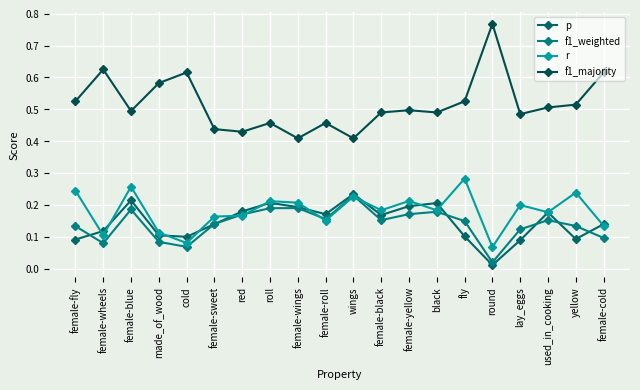

At how many categories does at least one series exceed 0?

20